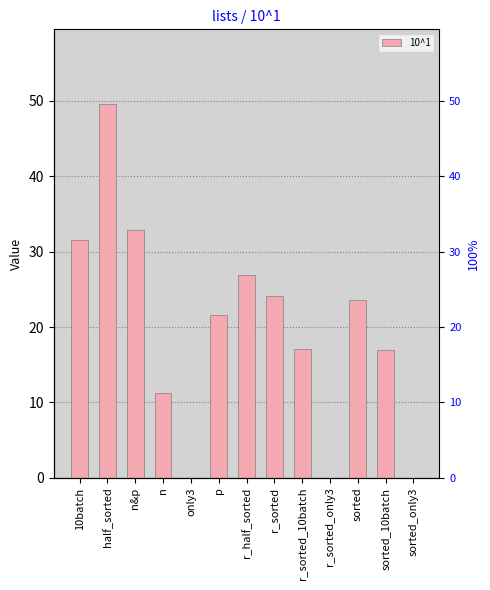

Reading left to right, transcribe all the data shown in this chart.

31.5	49.6	32.8	11.2	0.0	21.6	26.9	24.1	17.1	0.0	23.6	17.0	0.0